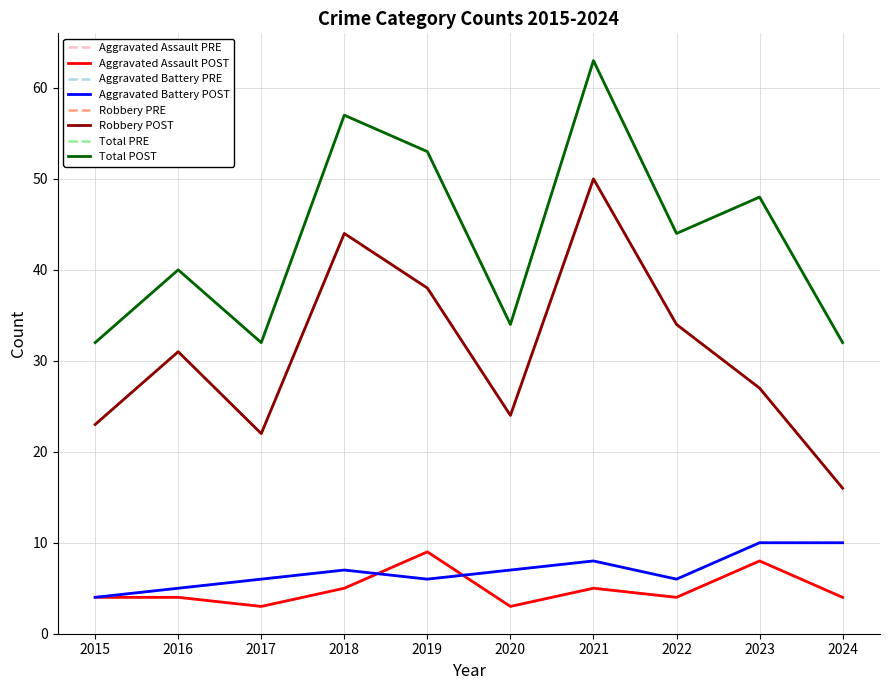

Does the chart have visible grid lines?

Yes